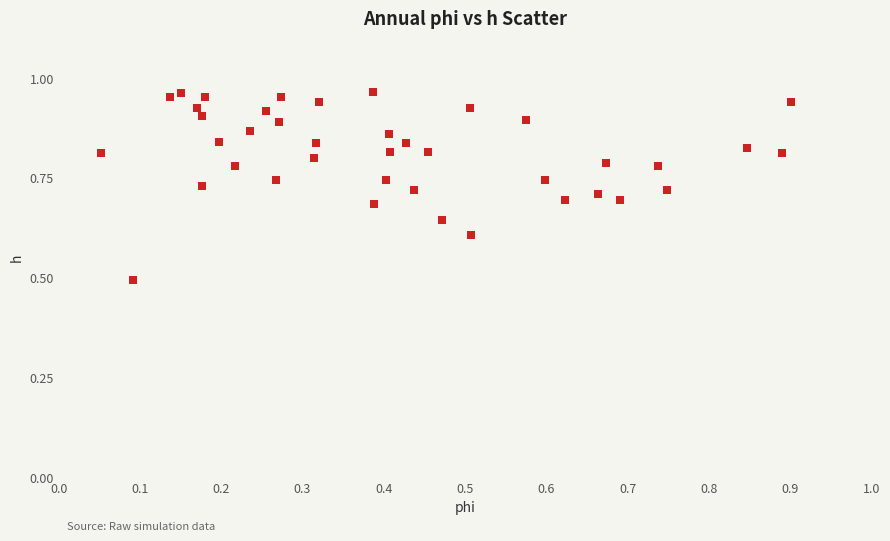

What Y value in the scatter plot is closest to 0?

0.5